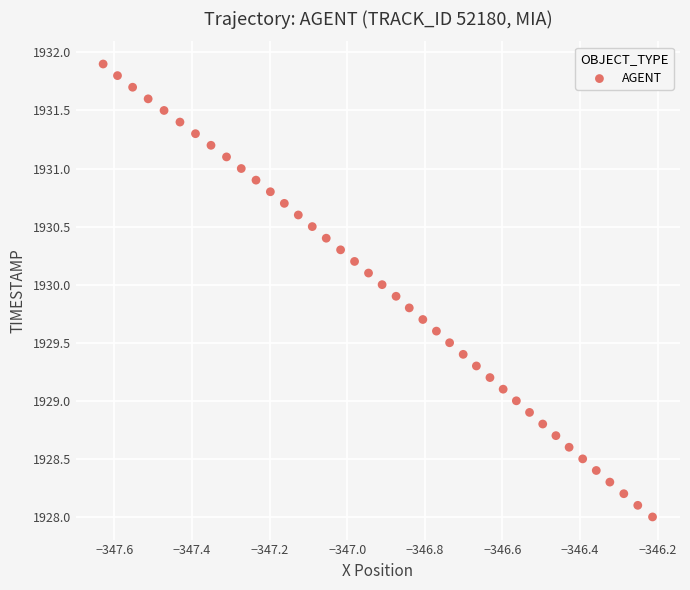

What is the range of Y values (max minus min)?

3.9